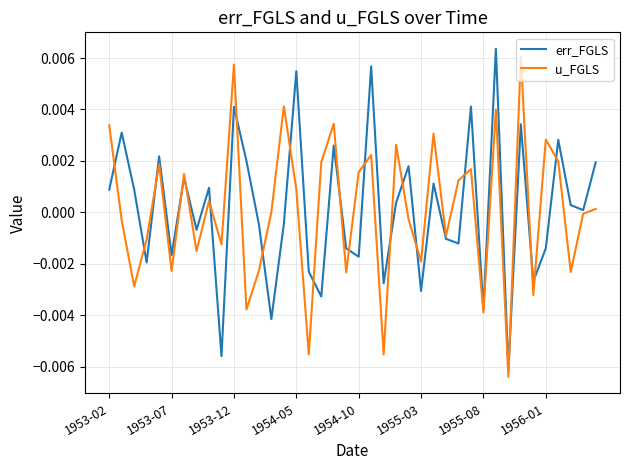

Where is u_FGLS nearest to the value 0?

13